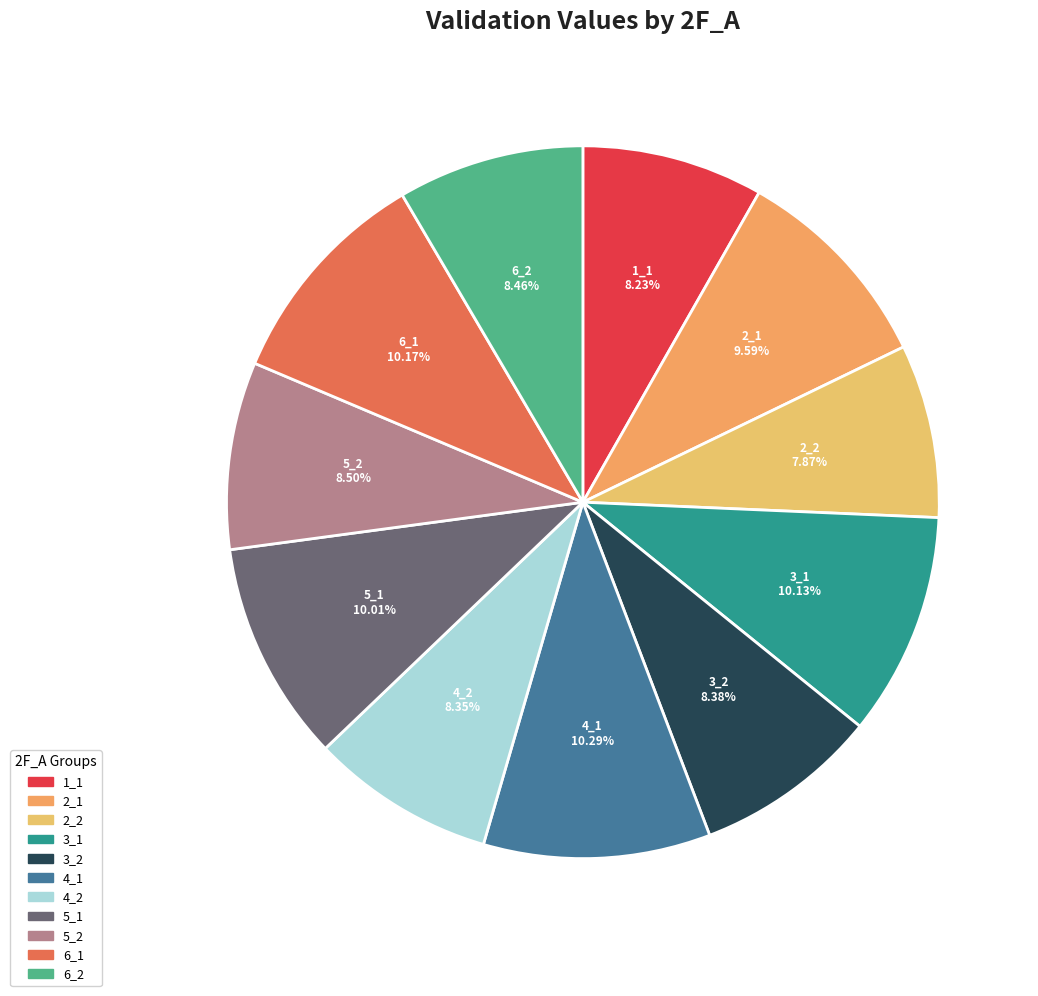

Between 6_2 and 3_1, which is larger?

3_1